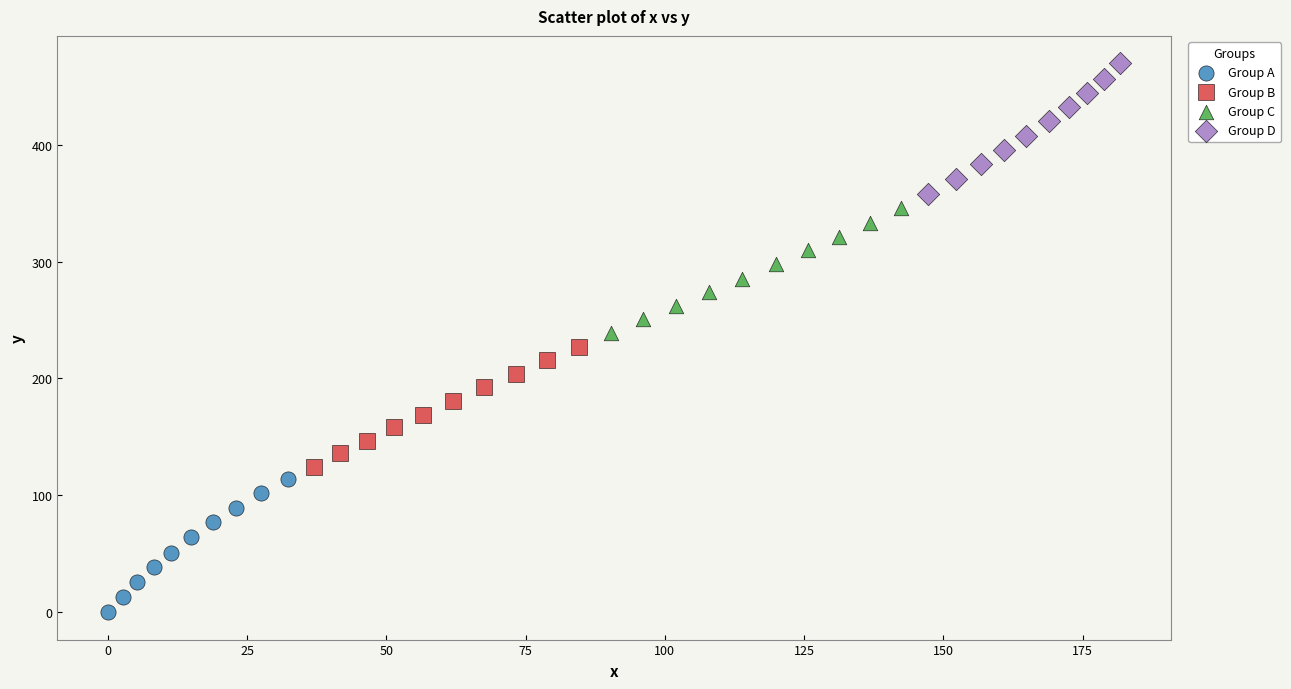

What are all the series names shown in the legend?

Group A, Group B, Group C, Group D